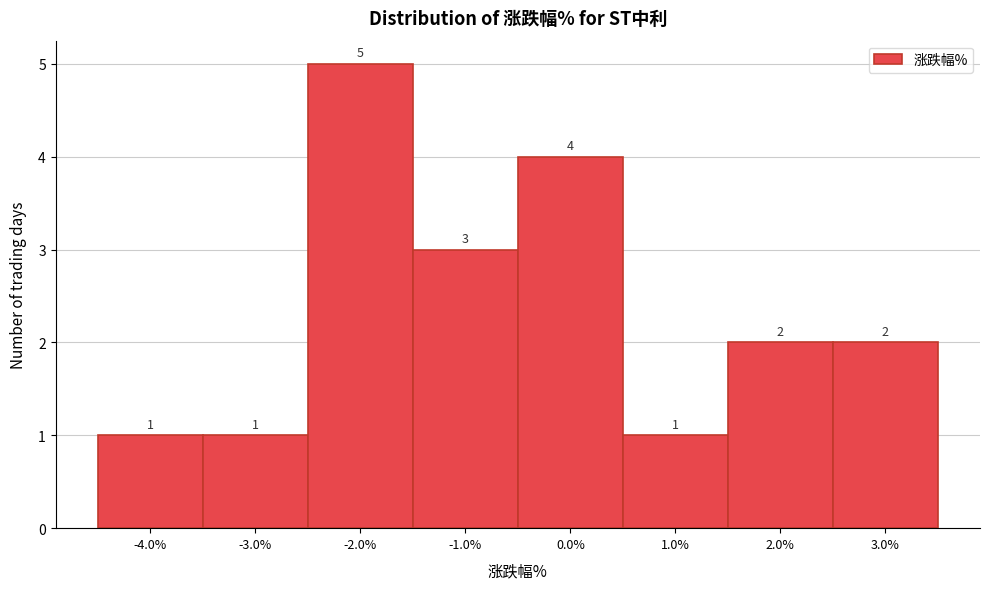

Reading left to right, transcribe this chart: for each bar, give the range it covers on the x-axis and its height.

-4.5 to -3.5: 1
-3.5 to -2.5: 1
-2.5 to -1.5: 5
-1.5 to -0.5: 3
-0.5 to 0.5: 4
0.5 to 1.5: 1
1.5 to 2.5: 2
2.5 to 3.5: 2